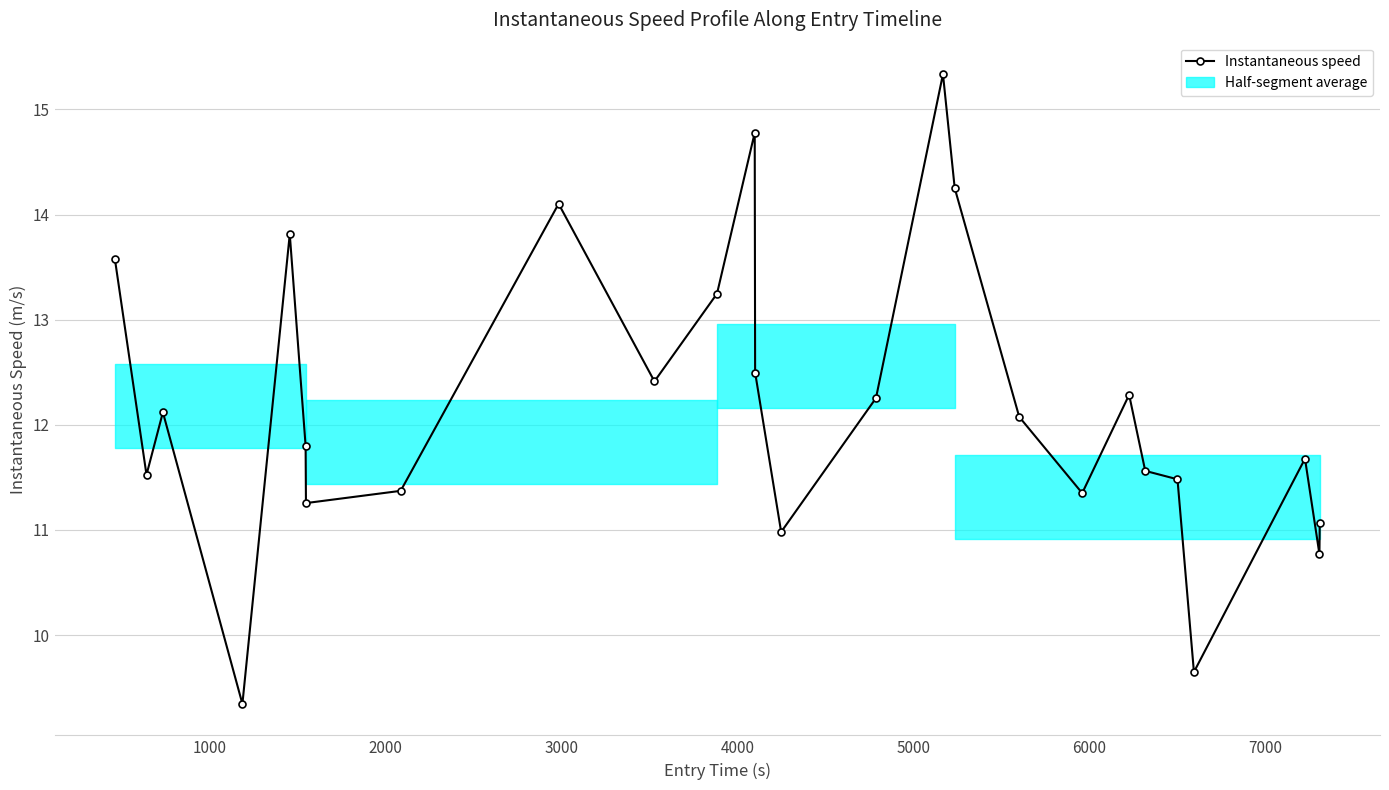

What is the value of the Instantaneous speed point at the 22nd from the left?

11.5